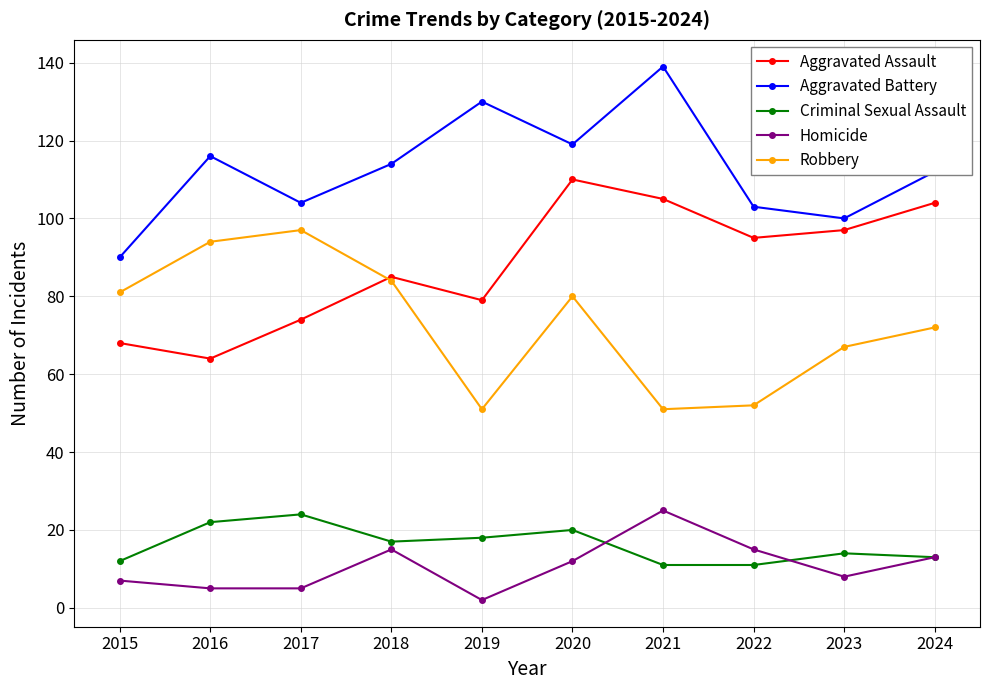

Is it true that Homicide equals 2 at 2019?

True